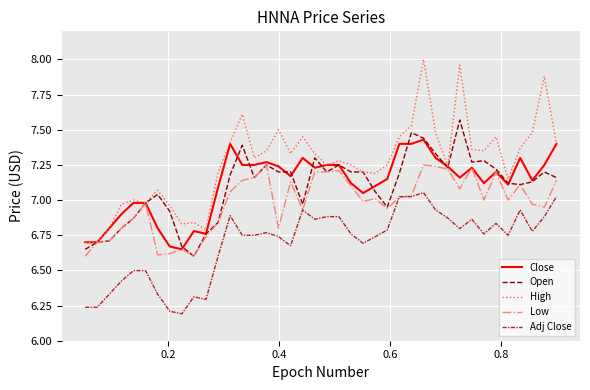

Which series has the largest total across all categories?

High